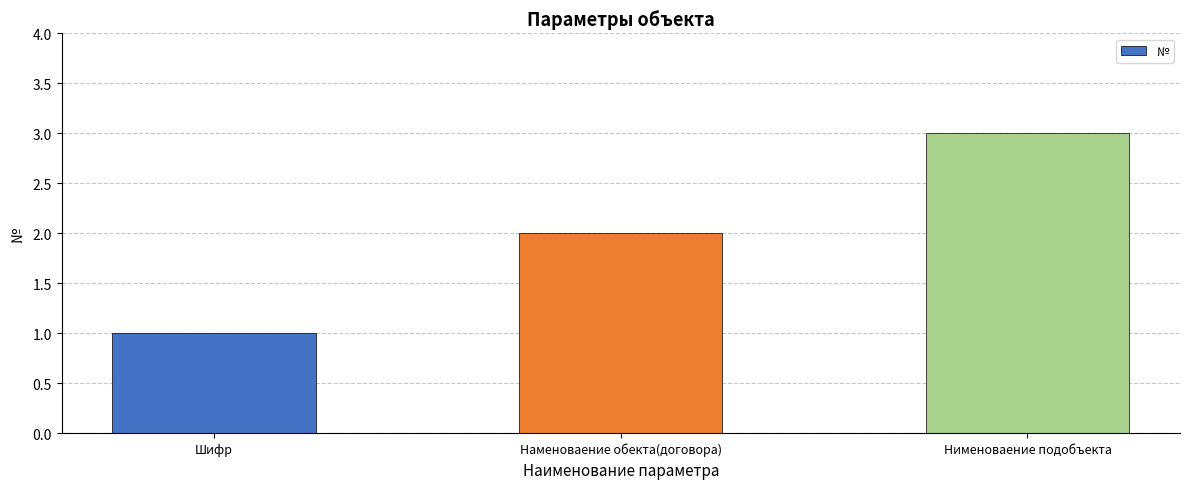

What is the difference between the maximum and minimum values?

2